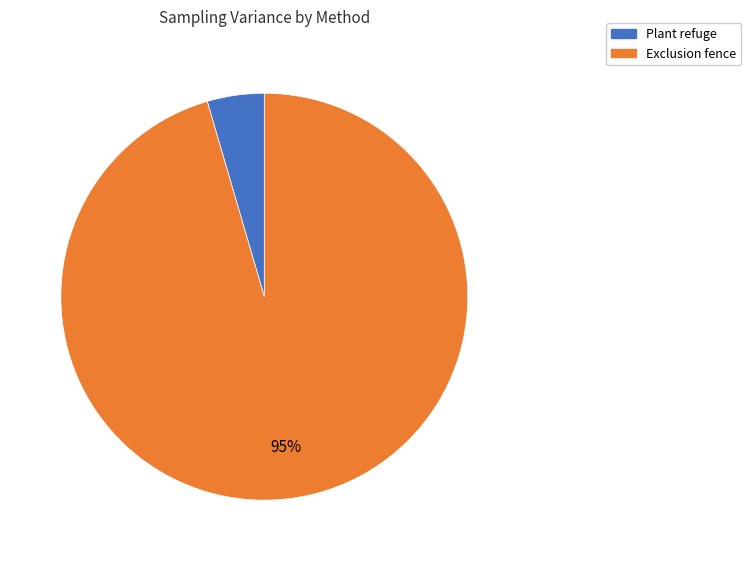

Is there a majority slice in this chart?

Yes